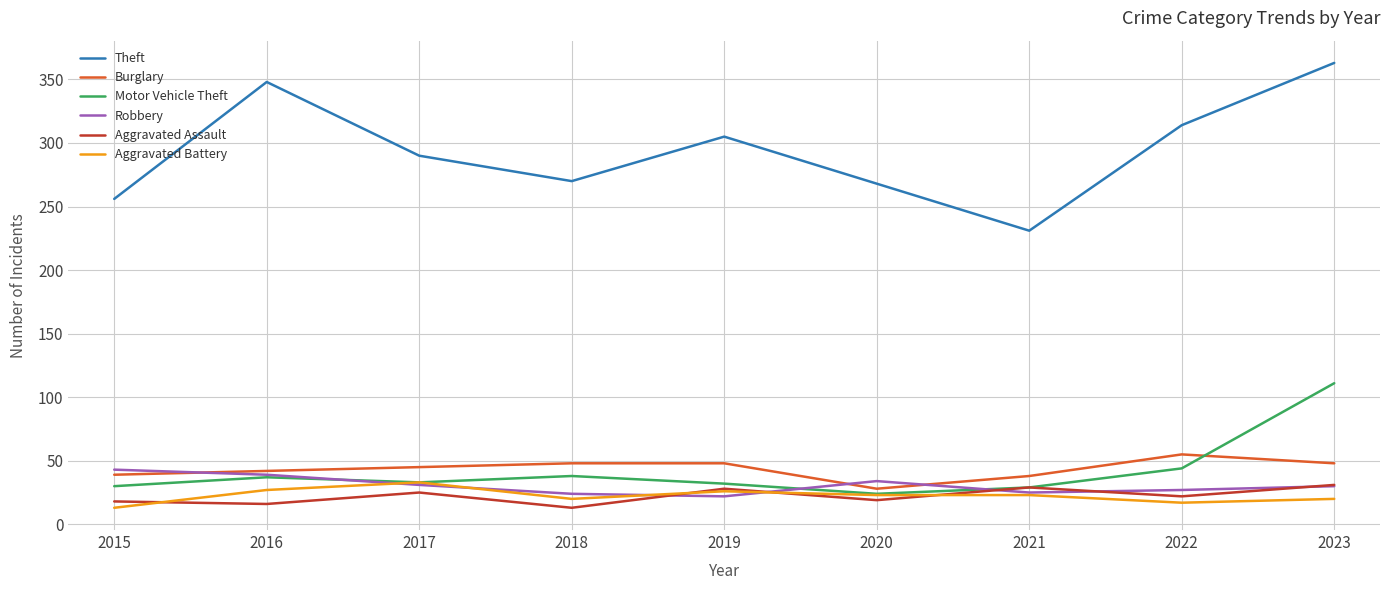

What are all the series names shown in the legend?

Theft, Burglary, Motor Vehicle Theft, Robbery, Aggravated Assault, Aggravated Battery